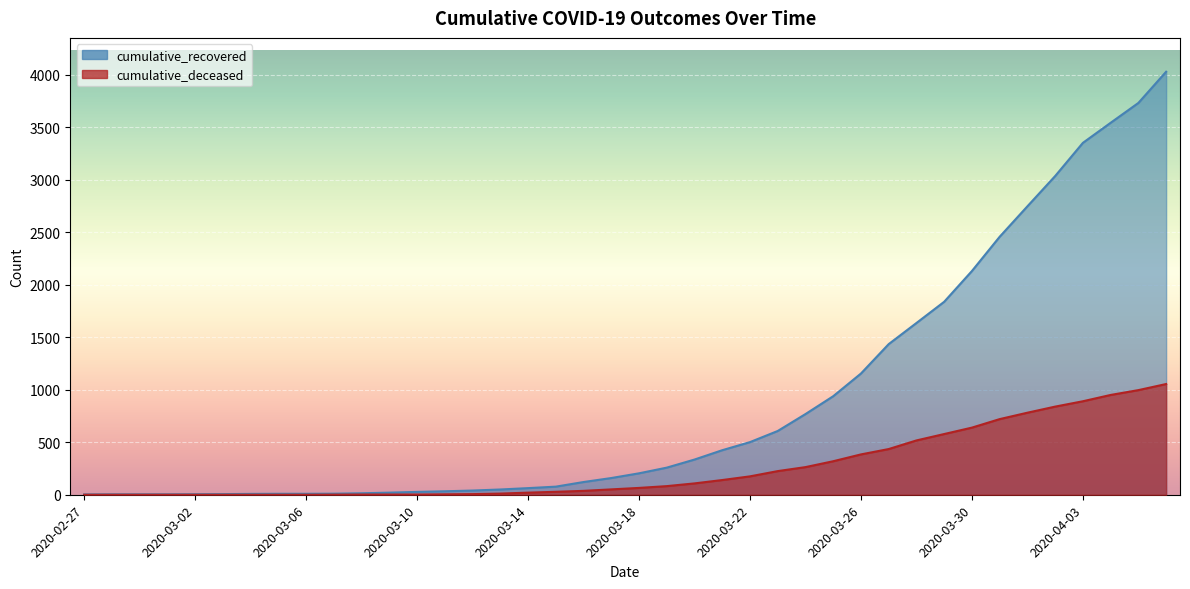

Reading right to left, list all the values displayed in this chart.

cumulative_recovered: 2020-04-06=4027	2020-04-05=3730	2020-04-04=3541	2020-04-03=3350	2020-04-02=3034	2020-04-01=2746	2020-03-31=2456	2020-03-30=2130	2020-03-29=1837	2020-03-28=1635	2020-03-27=1434	2020-03-26=1154	2020-03-25=938	2020-03-24=768	2020-03-23=607	2020-03-22=501	2020-03-21=424	2020-03-20=335	2020-03-19=258	2020-03-18=204	2020-03-17=159	2020-03-16=121	2020-03-15=77	2020-03-14=63	2020-03-13=50	2020-03-12=40	2020-03-11=33	2020-03-10=27	2020-03-09=20	2020-03-08=14	2020-03-07=10	2020-03-06=9	2020-03-05=9	2020-03-04=8	2020-03-03=6	2020-03-02=5	2020-03-01=4	2020-02-29=4	2020-02-28=4	2020-02-27=3
cumulative_deceased: 2020-04-06=1054	2020-04-05=996	2020-04-04=950	2020-04-03=890	2020-04-02=839	2020-04-01=781	2020-03-31=720	2020-03-30=639	2020-03-29=578	2020-03-28=517	2020-03-27=435	2020-03-26=384	2020-03-25=319	2020-03-24=263	2020-03-23=225	2020-03-22=175	2020-03-21=140	2020-03-20=108	2020-03-19=82	2020-03-18=65	2020-03-17=51	2020-03-16=37	2020-03-15=28	2020-03-14=20	2020-03-13=11	2020-03-12=6	2020-03-11=4	2020-03-10=2	2020-03-09=2	2020-03-08=2	2020-03-07=1	2020-03-06=0	2020-03-05=0	2020-03-04=0	2020-03-03=0	2020-03-02=0	2020-03-01=0	2020-02-29=0	2020-02-28=0	2020-02-27=0